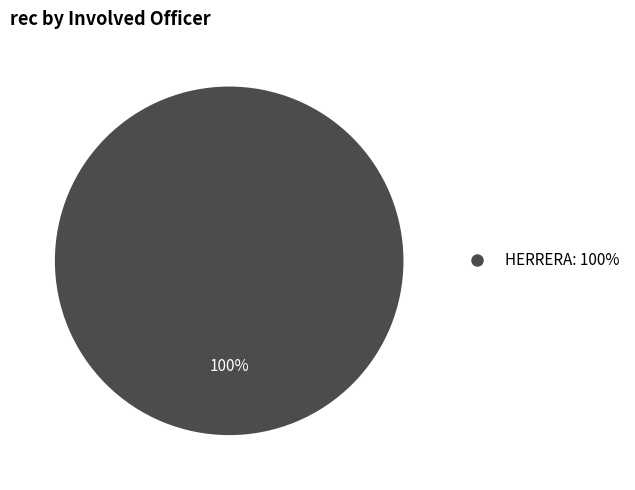

Is there any slice that represents more than half of the pie?

Yes